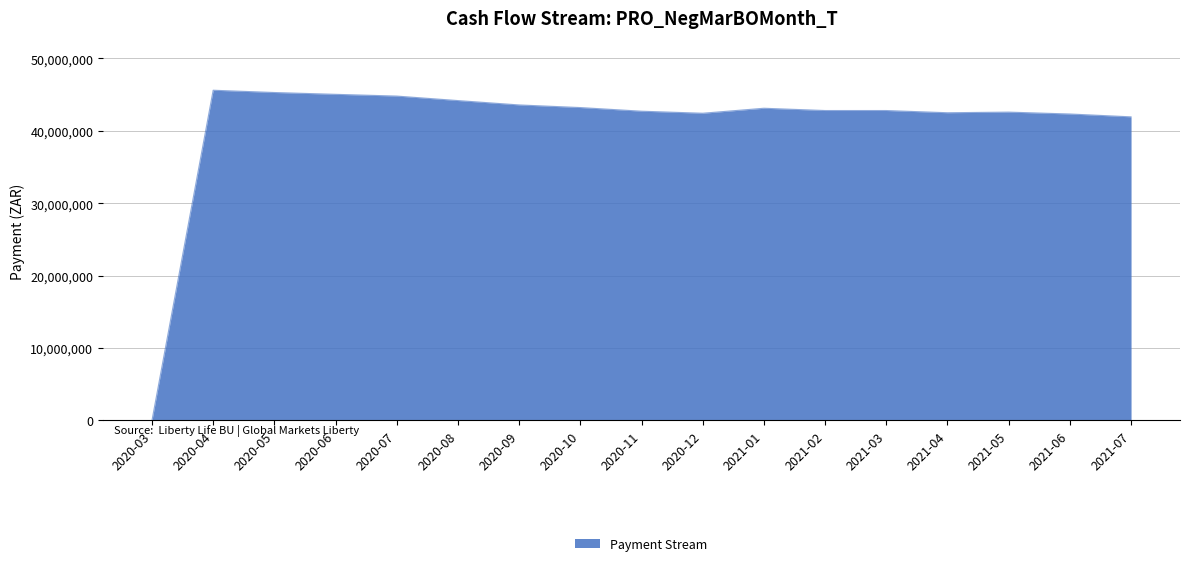

The value at 2021-03 is 12710847.3. True or false?

False